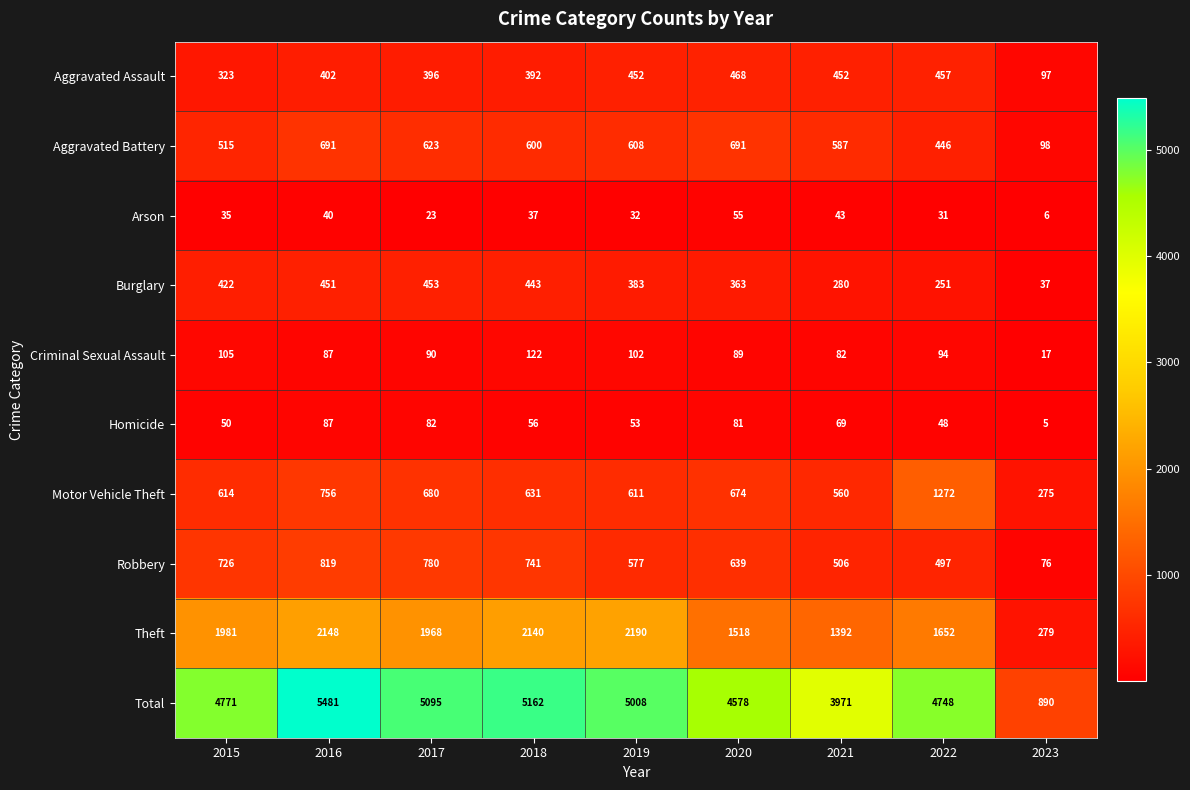

Which category has the lowest value across all series?

2023